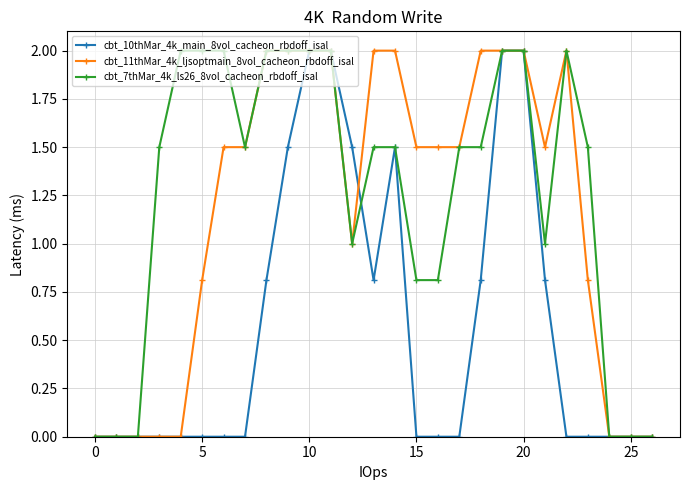

What is the value of the cbt_11thMar_4k_ljsoptmain_8vol_cacheon_rbdoff_isal point at the 23rd from the left?

2.0